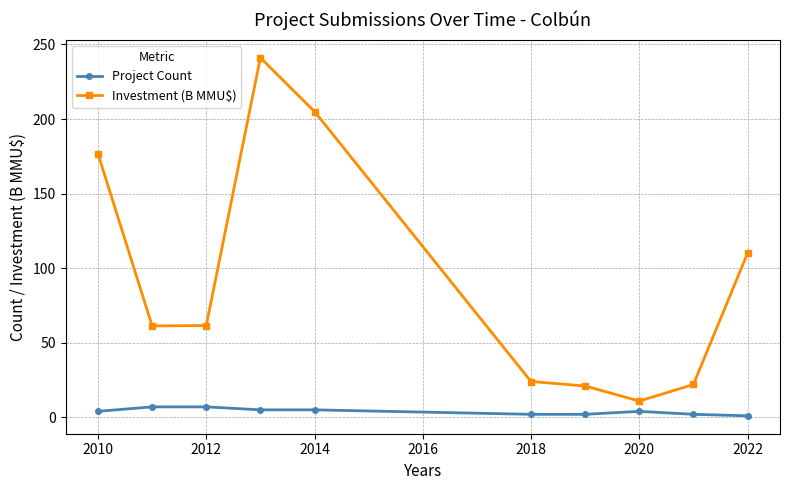

What is the average value of the Project Count series?

3.9